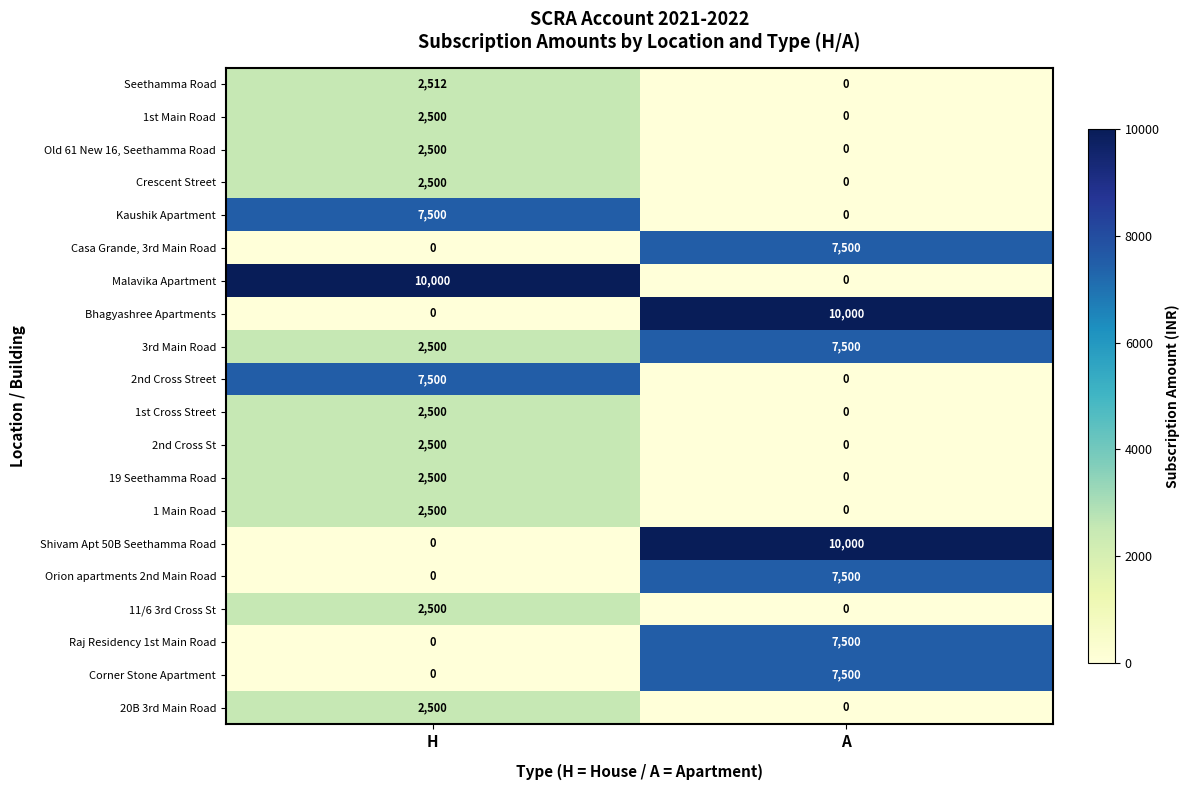

What is the difference between the highest and lowest values at H?

10000